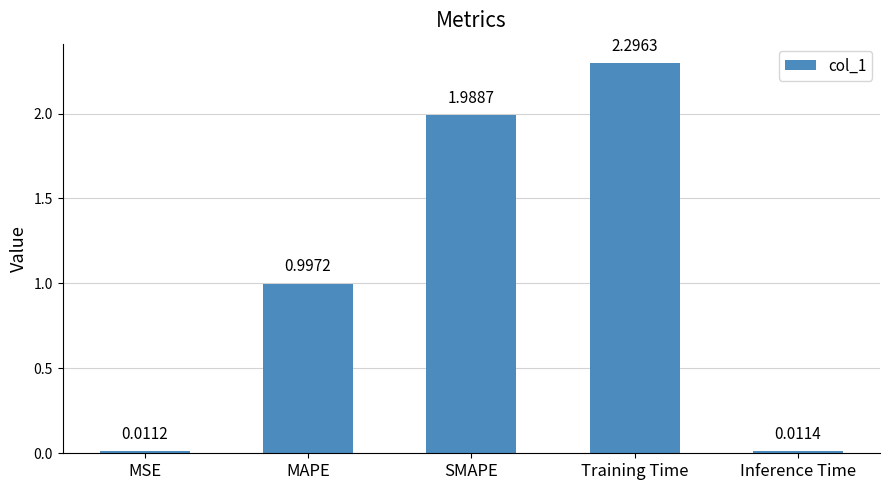

What is the ratio of the value at MAPE to the value at Training Time?

0.4